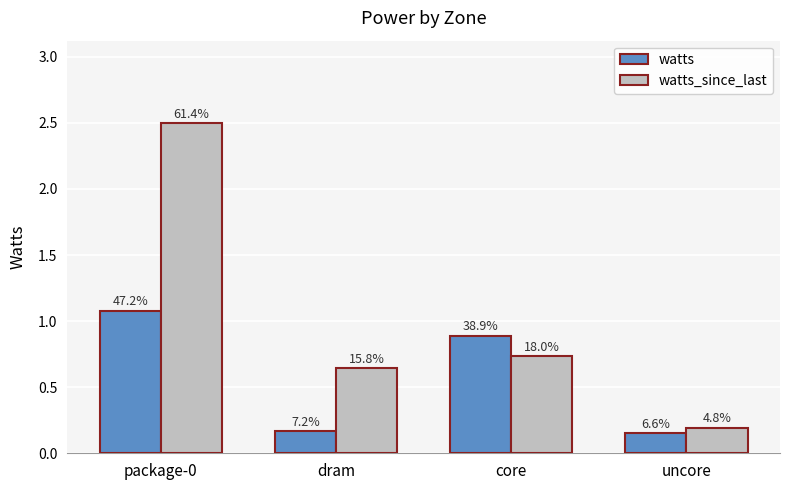

How many bars are there in total?

8